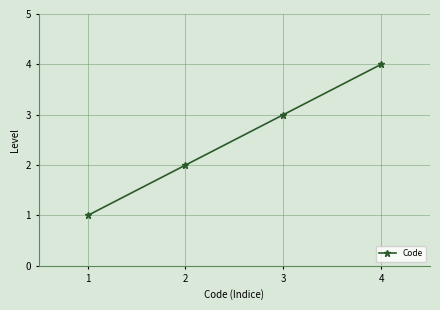

What is the maximum value shown in the chart?

4